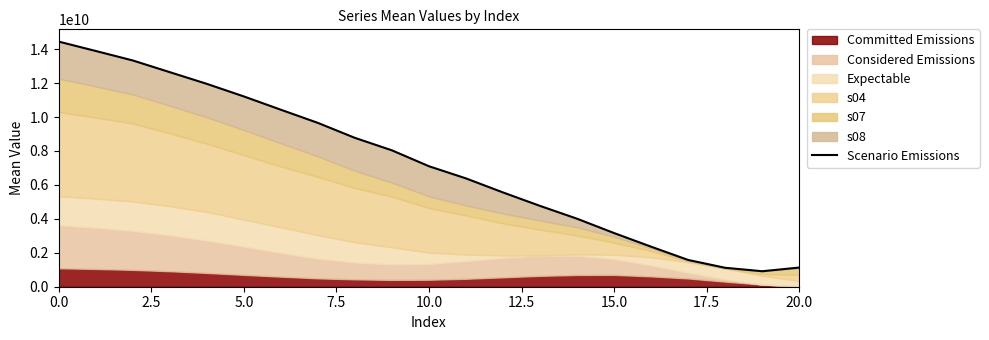

What position from the left is 10.0?

5